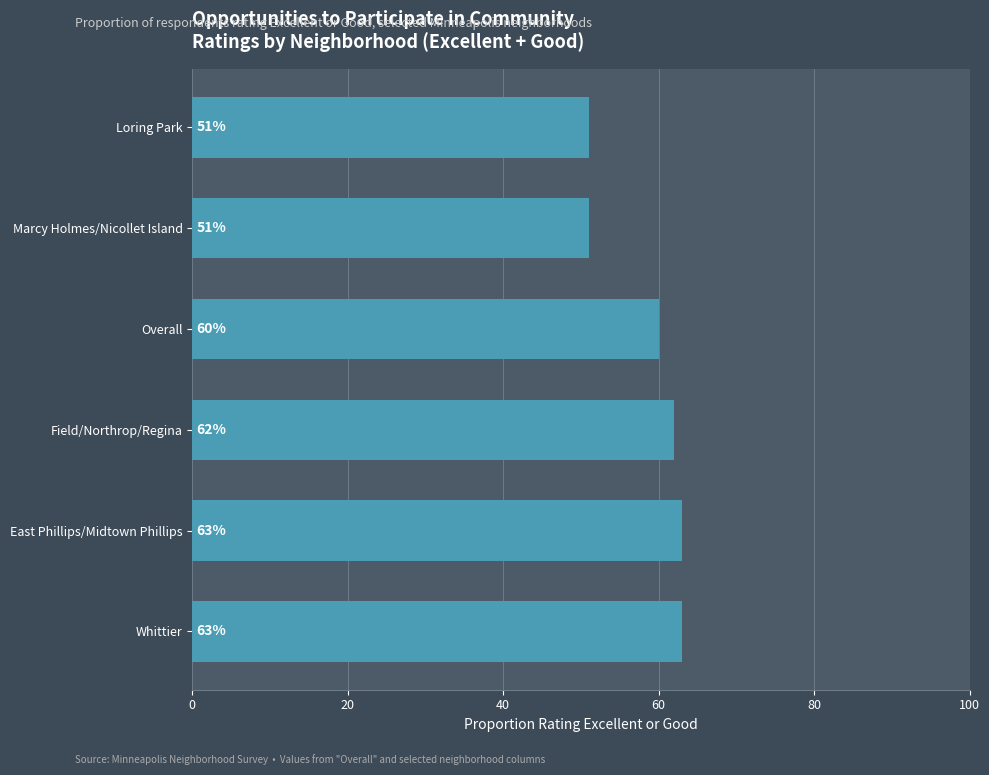

Does the chart contain any negative values?

No